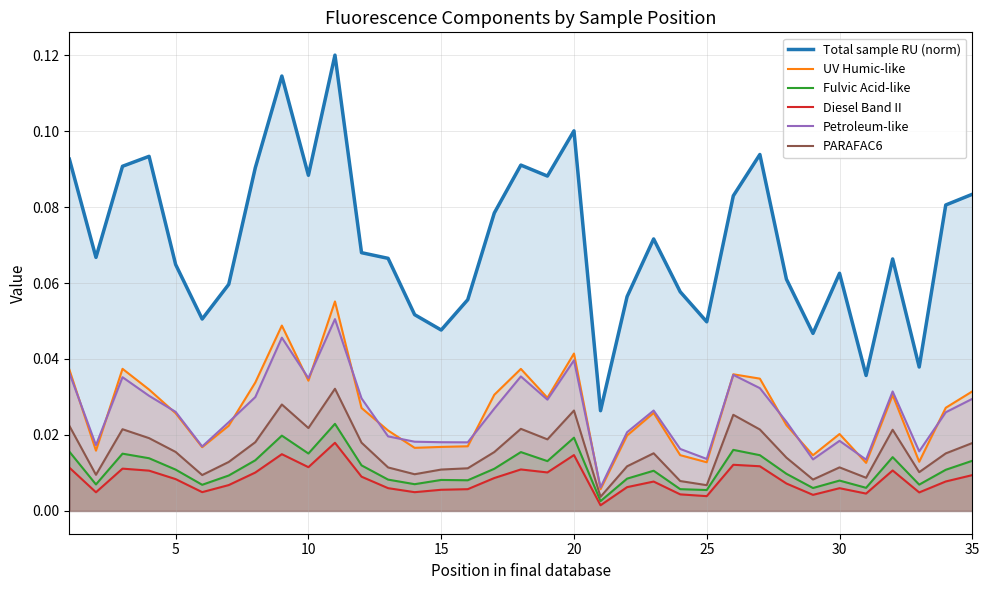

Which series has the largest range (max minus min)?

Total sample RU (norm)